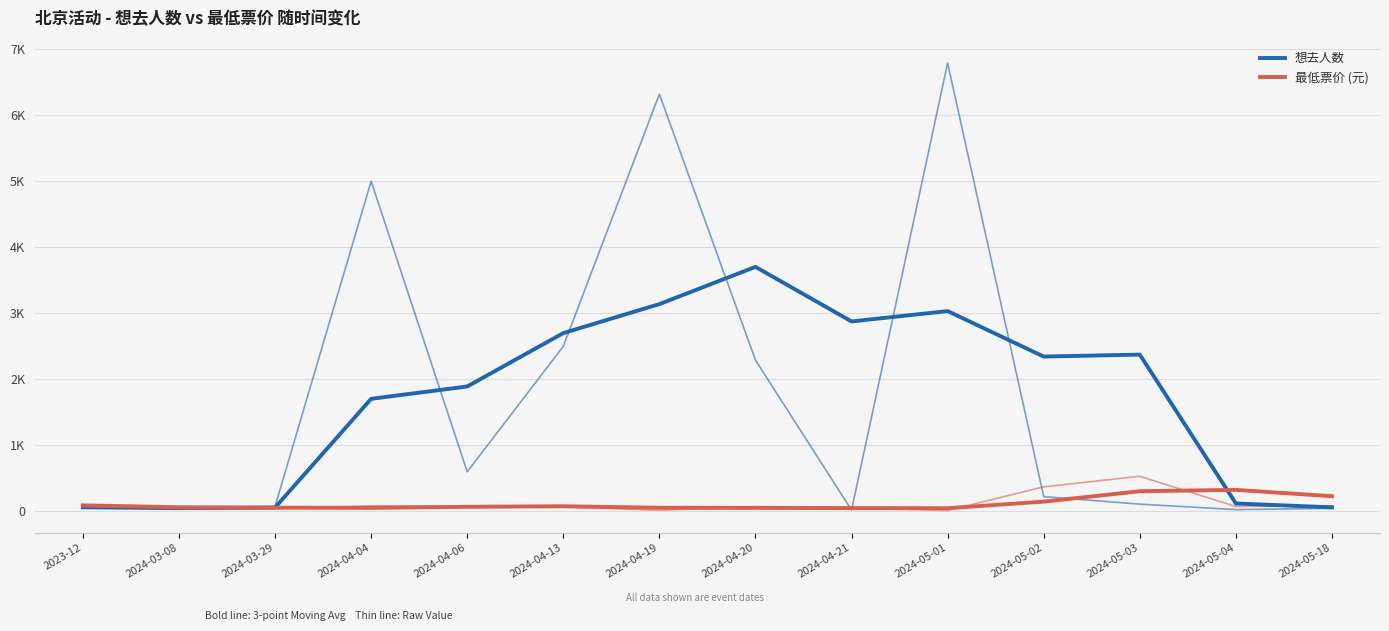

How many values in the 想去人数 series are below 2342?

7